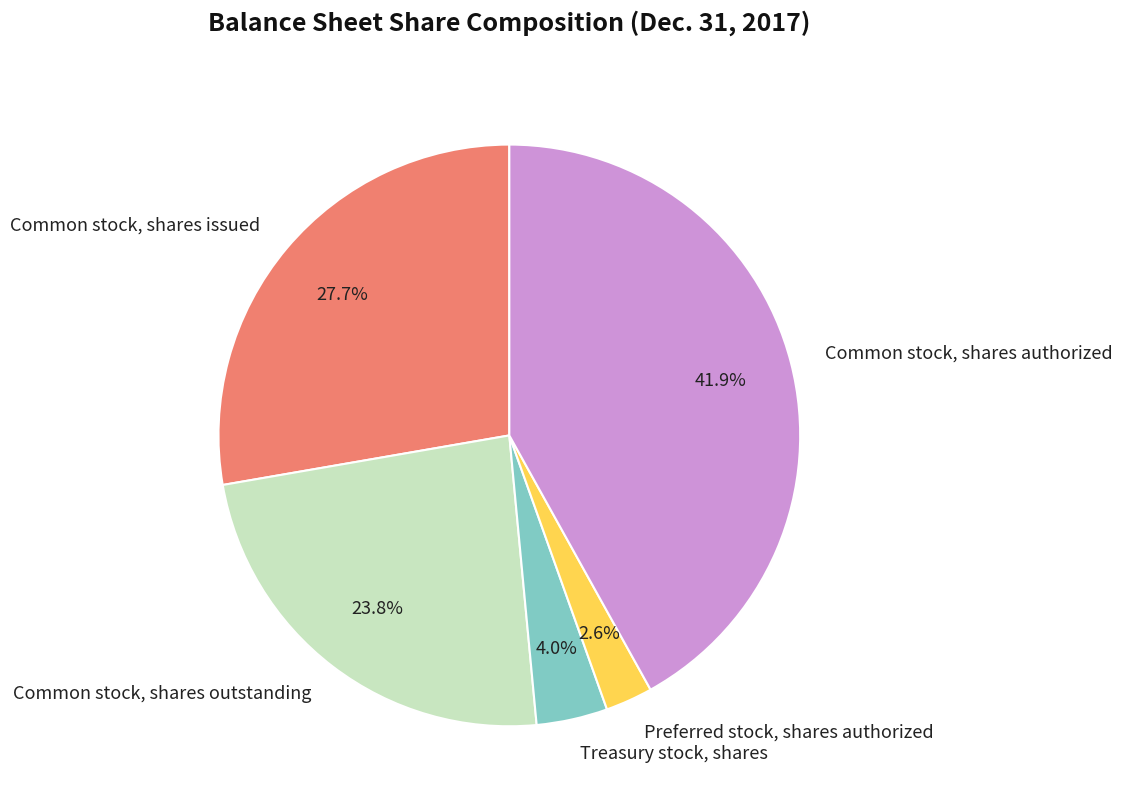

The Common stock, shares outstanding slice represents 24% of the pie. True or false?

True